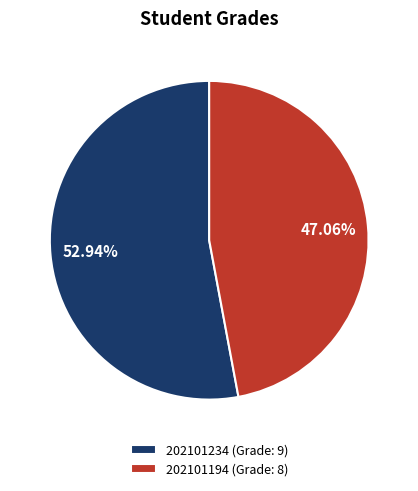

True or false: 202101234 accounts for 53% of the total.

True